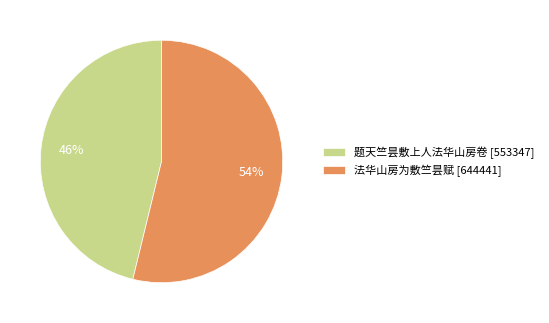

To the nearest percent, what is the average slice percentage?

50%